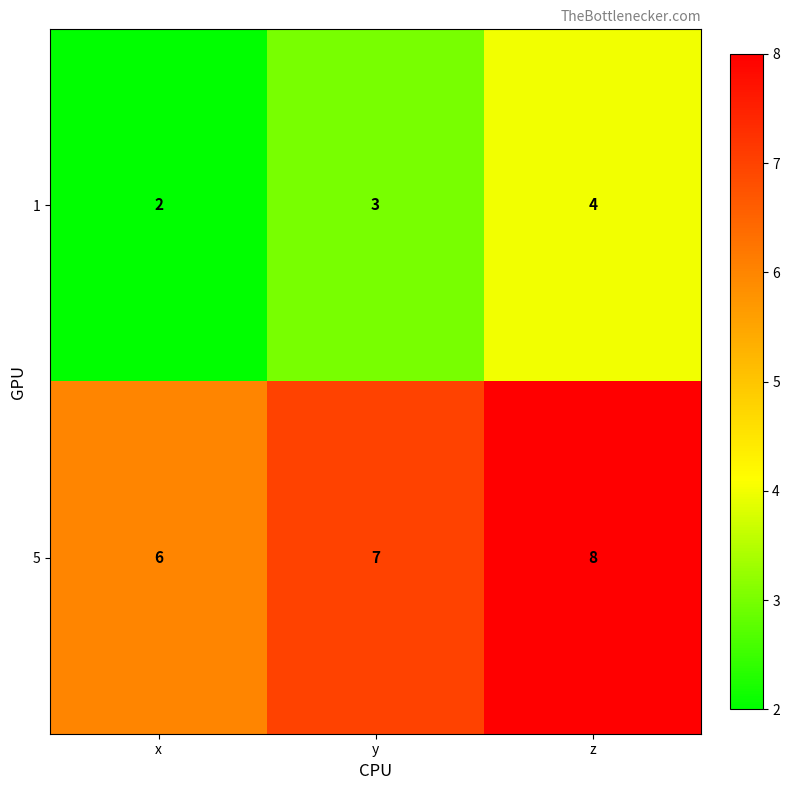

The 5 series shows 3 at z. True or false?

False